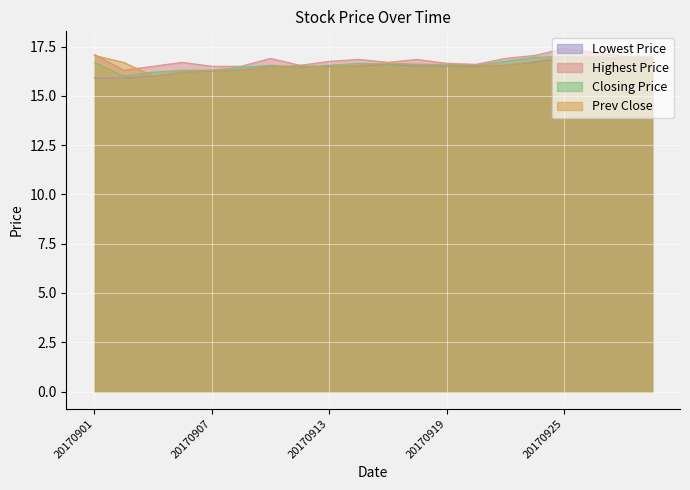

At which category is the sum across all series the highest?

20170925